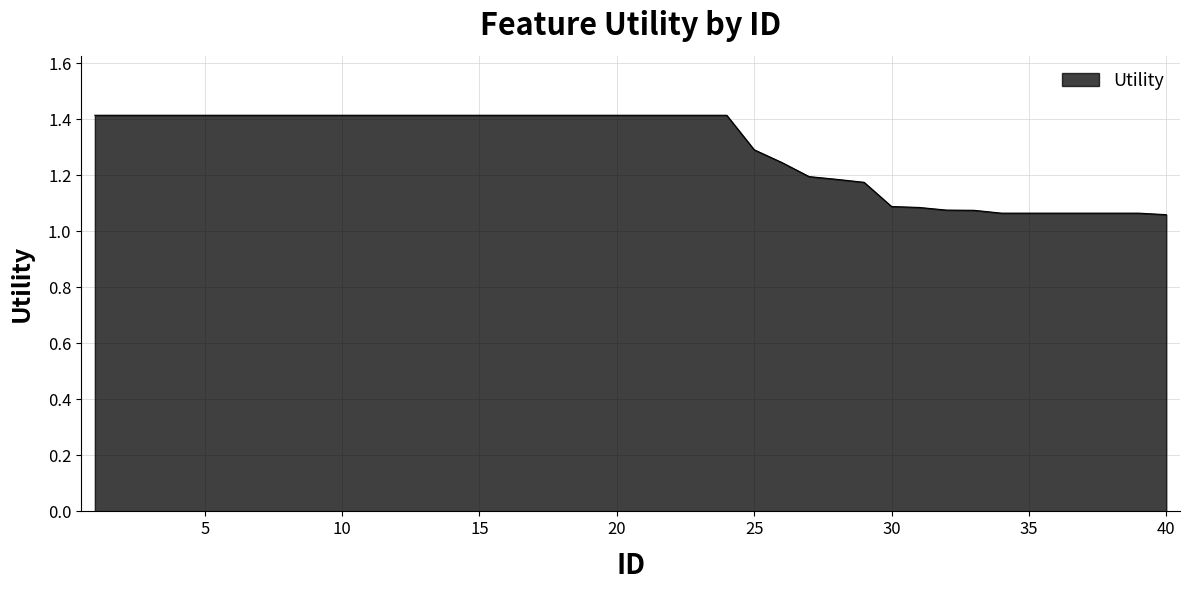

How many lines are shown in the chart?

1